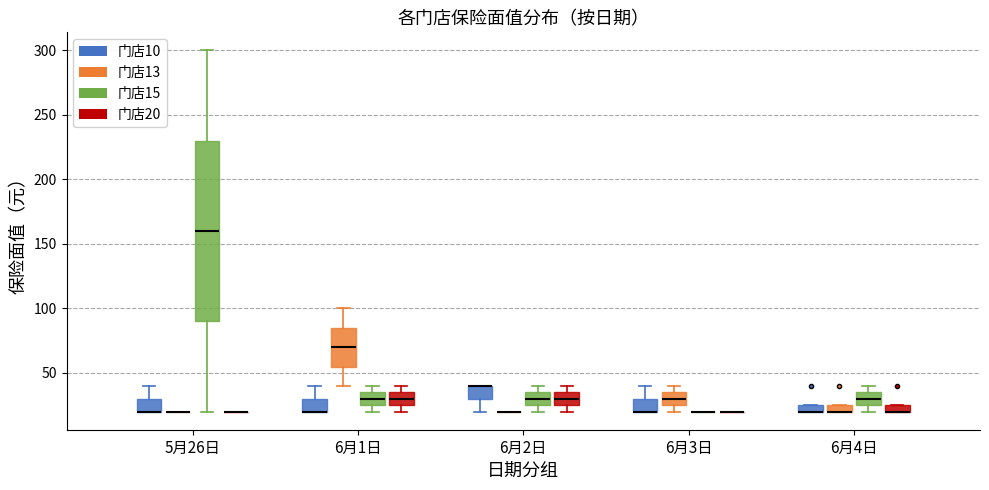

Where is the lower edge of the box for 6月4日 (门店20) on the y-axis? The values are not printed on the chart, so give them approximately, as read against the axis.

20